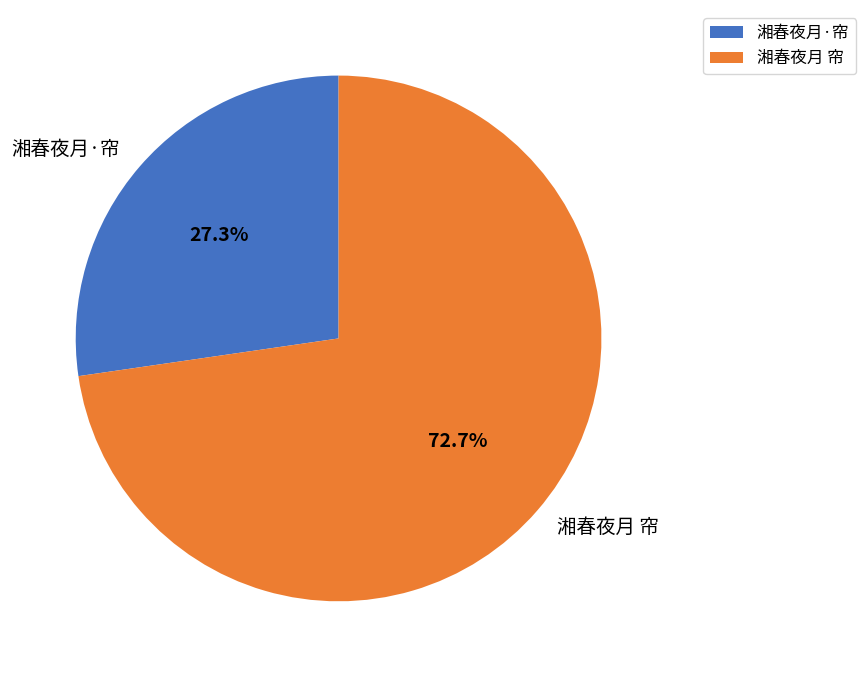

What is the largest slice in the pie chart?

湘春夜月 帘